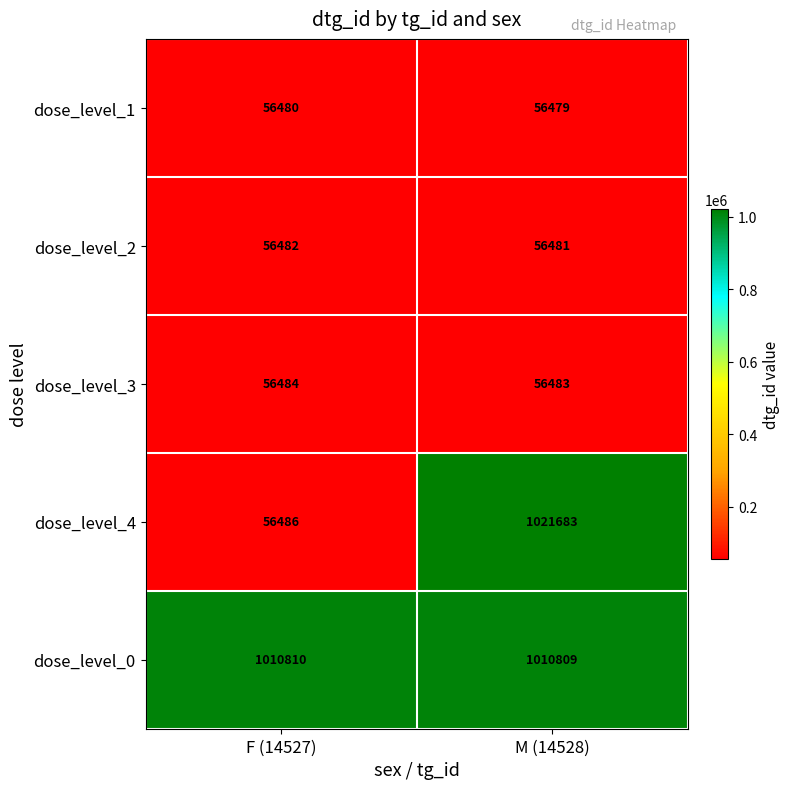

How many data points does each series have?

2